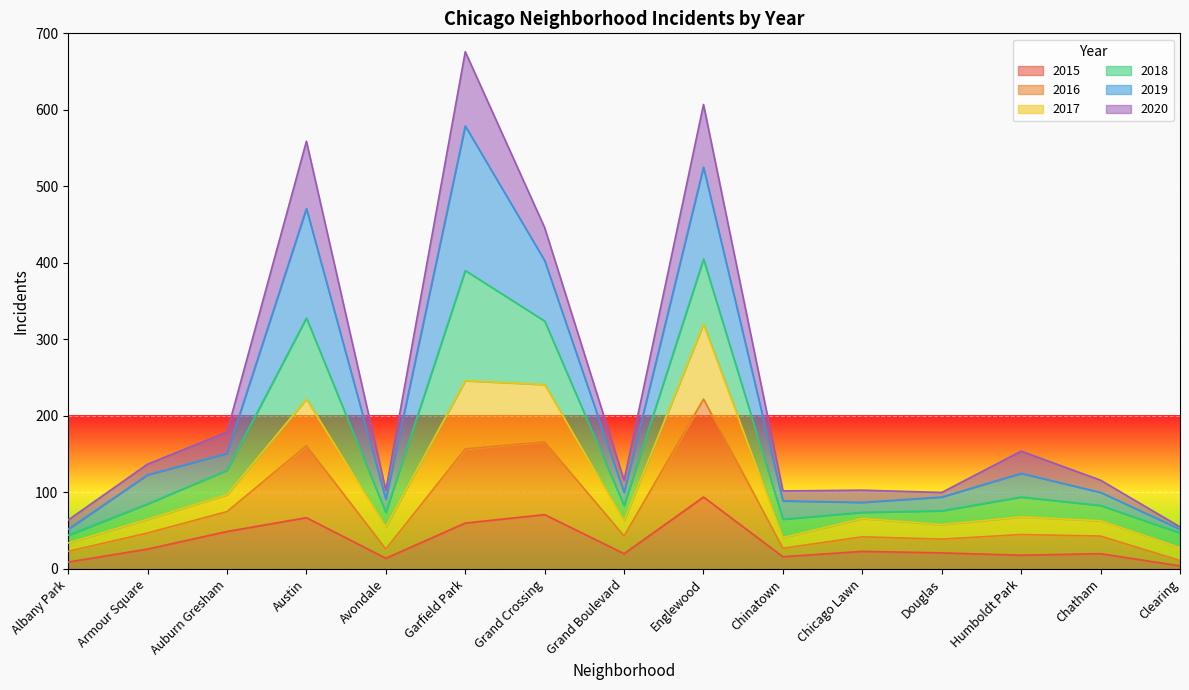

How many data points in 2015 are less than 21?

7